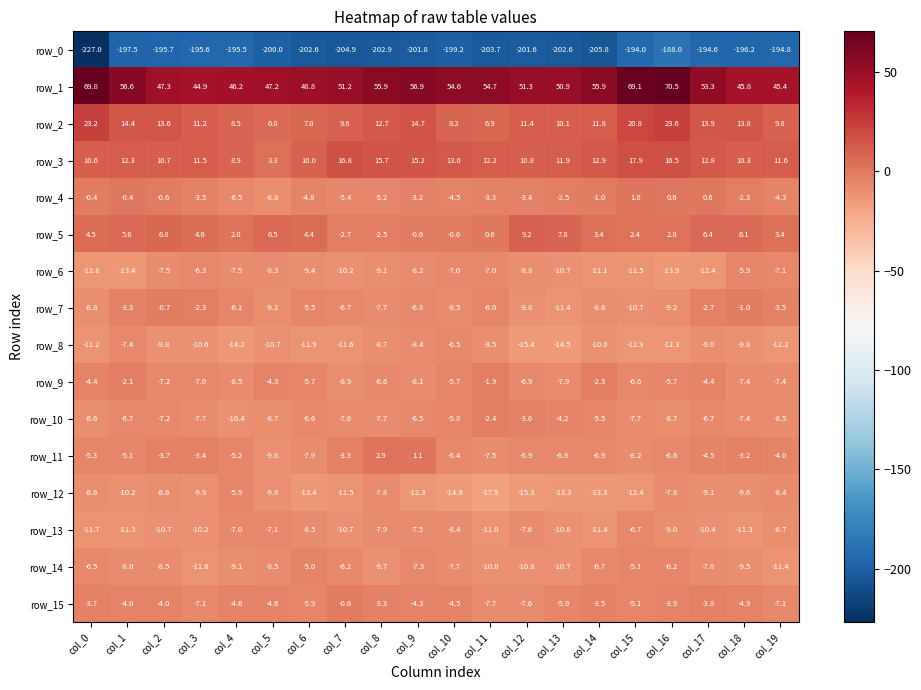

Reading left to right, transcribe all the data shown in this chart.

row_0: -227.0	-197.5	-195.7	-195.6	-195.5	-200.0	-202.6	-204.9	-202.9	-201.8	-199.2	-203.7	-201.6	-202.6	-205.8	-194.0	-188.0	-194.6	-196.2	-194.8
row_1: 69.8	56.6	47.3	44.9	46.2	47.2	48.8	51.2	55.9	56.9	54.6	54.7	51.3	50.9	55.9	69.1	70.5	53.3	45.8	45.4
row_2: 23.2	14.4	13.6	11.2	8.5	6.0	7.0	9.6	12.7	14.7	8.2	6.9	11.4	10.1	11.8	20.8	23.6	13.9	13.8	9.8
row_3: 10.6	12.3	10.7	11.5	8.9	3.3	10.0	16.8	15.7	15.2	13.0	12.2	10.8	11.9	12.9	17.9	16.5	12.8	10.3	11.6
row_4: -0.4	-0.4	-0.6	-3.5	-6.5	-8.8	-4.8	-5.4	-5.2	-3.2	-4.5	-3.3	-3.4	-2.5	-1.0	1.0	0.6	0.6	-2.3	-4.3
row_5: 4.5	5.6	6.8	4.6	2.0	6.5	4.4	-2.7	-2.5	-0.6	-0.6	0.6	9.2	7.8	3.4	2.4	2.8	6.4	6.1	3.4
row_6: -12.8	-13.4	-7.5	-6.3	-7.5	-8.3	-9.4	-10.2	-9.1	-8.2	-7.0	-7.0	-8.8	-10.7	-11.1	-11.5	-13.9	-12.4	-5.9	-7.1
row_7: -8.8	-3.3	-0.7	-2.3	-6.1	-9.2	-5.5	-6.7	-7.7	-6.8	-8.5	-6.0	-9.8	-11.4	-8.6	-10.7	-9.2	-2.7	-1.0	-3.5
row_8: -11.2	-7.4	-9.8	-10.6	-14.2	-10.7	-11.9	-11.6	-8.7	-8.4	-6.5	-9.5	-15.4	-14.5	-10.0	-12.9	-12.3	-9.0	-9.8	-12.2
row_9: -4.4	-2.1	-7.2	-7.0	-8.5	-4.3	-5.7	-8.9	-6.6	-8.1	-5.7	-1.9	-6.9	-7.9	-2.3	-6.6	-5.7	-4.4	-7.4	-7.4
row_10: -8.6	-6.7	-7.2	-7.7	-10.4	-8.7	-6.6	-7.6	-7.7	-6.5	-5.8	-2.4	-3.6	-4.2	-5.5	-7.7	-8.7	-6.7	-7.4	-8.5
row_11: -5.3	-5.1	-3.7	-3.4	-5.2	-9.8	-7.9	-3.3	2.9	1.1	-6.4	-7.5	-6.9	-6.8	-6.9	-8.2	-6.6	-4.5	-3.2	-4.0
row_12: -8.6	-10.2	-8.6	-9.9	-5.9	-9.8	-13.4	-11.5	-7.8	-12.3	-14.9	-17.9	-15.3	-13.3	-13.3	-12.4	-7.8	-9.1	-9.6	-8.4
row_13: -11.7	-11.3	-10.7	-10.2	-7.0	-7.1	-8.5	-10.7	-7.9	-7.5	-8.4	-11.0	-7.6	-10.8	-11.4	-6.7	-9.0	-10.4	-11.3	-8.7
row_14: -6.5	-8.0	-8.5	-11.6	-9.1	-8.5	-5.0	-6.2	-9.7	-7.3	-7.7	-10.0	-10.8	-10.7	-6.7	-5.1	-6.2	-7.8	-9.5	-11.4
row_15: -3.7	-4.0	-4.0	-7.1	-4.6	-4.6	-5.9	-0.6	-3.3	-4.3	-4.5	-7.7	-7.6	-5.9	-3.5	-5.1	-3.9	-3.8	-4.9	-7.1